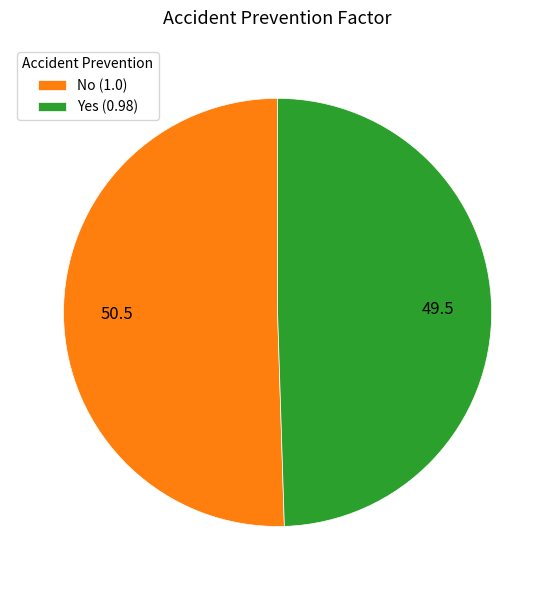

Is Yes the majority of the pie?

No